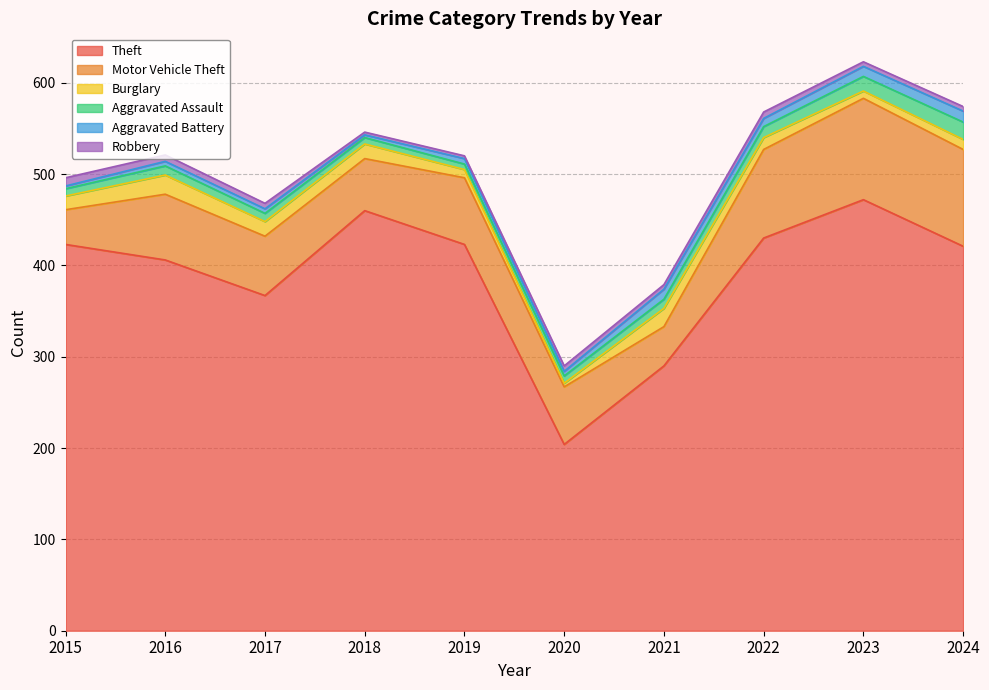

What are all the series names shown in the legend?

Theft, Motor Vehicle Theft, Burglary, Aggravated Assault, Aggravated Battery, Robbery